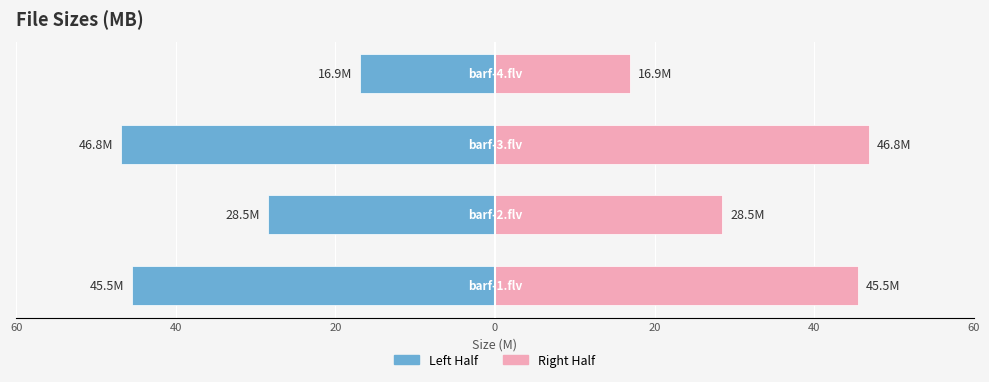

True or false: Right Half has a value of 16.3 at 20.

False